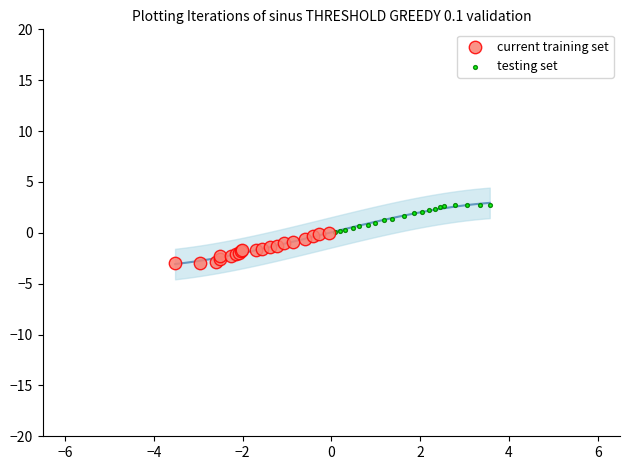

Which series has the largest Y range (max minus min)?

current training set